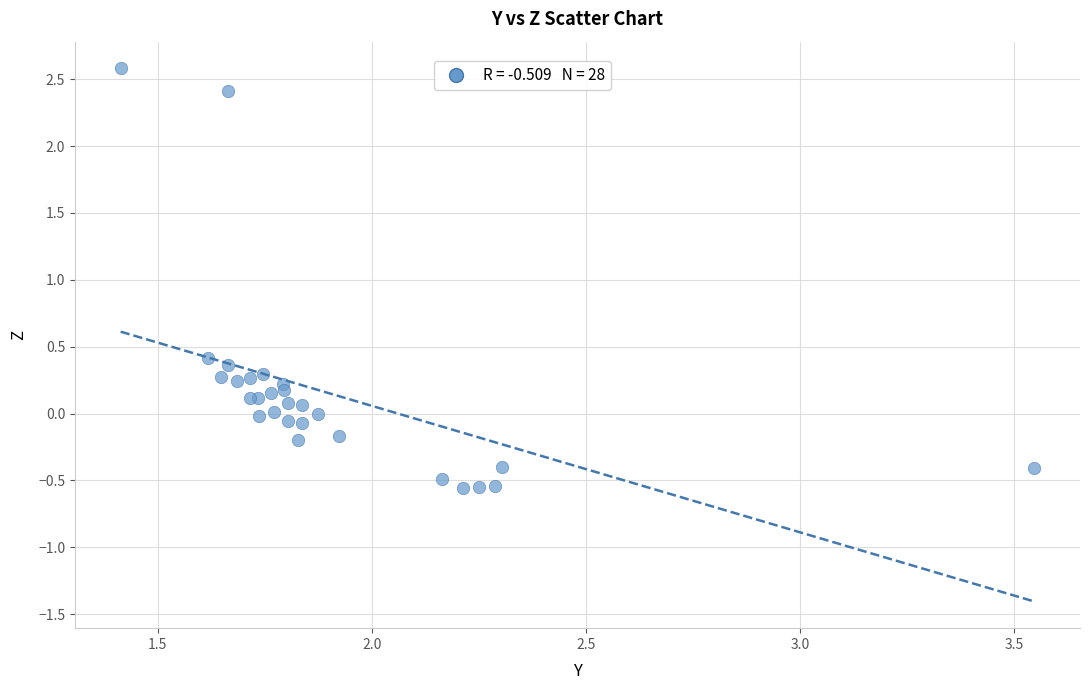

What Y value in the scatter plot is closest to 1?

0.4